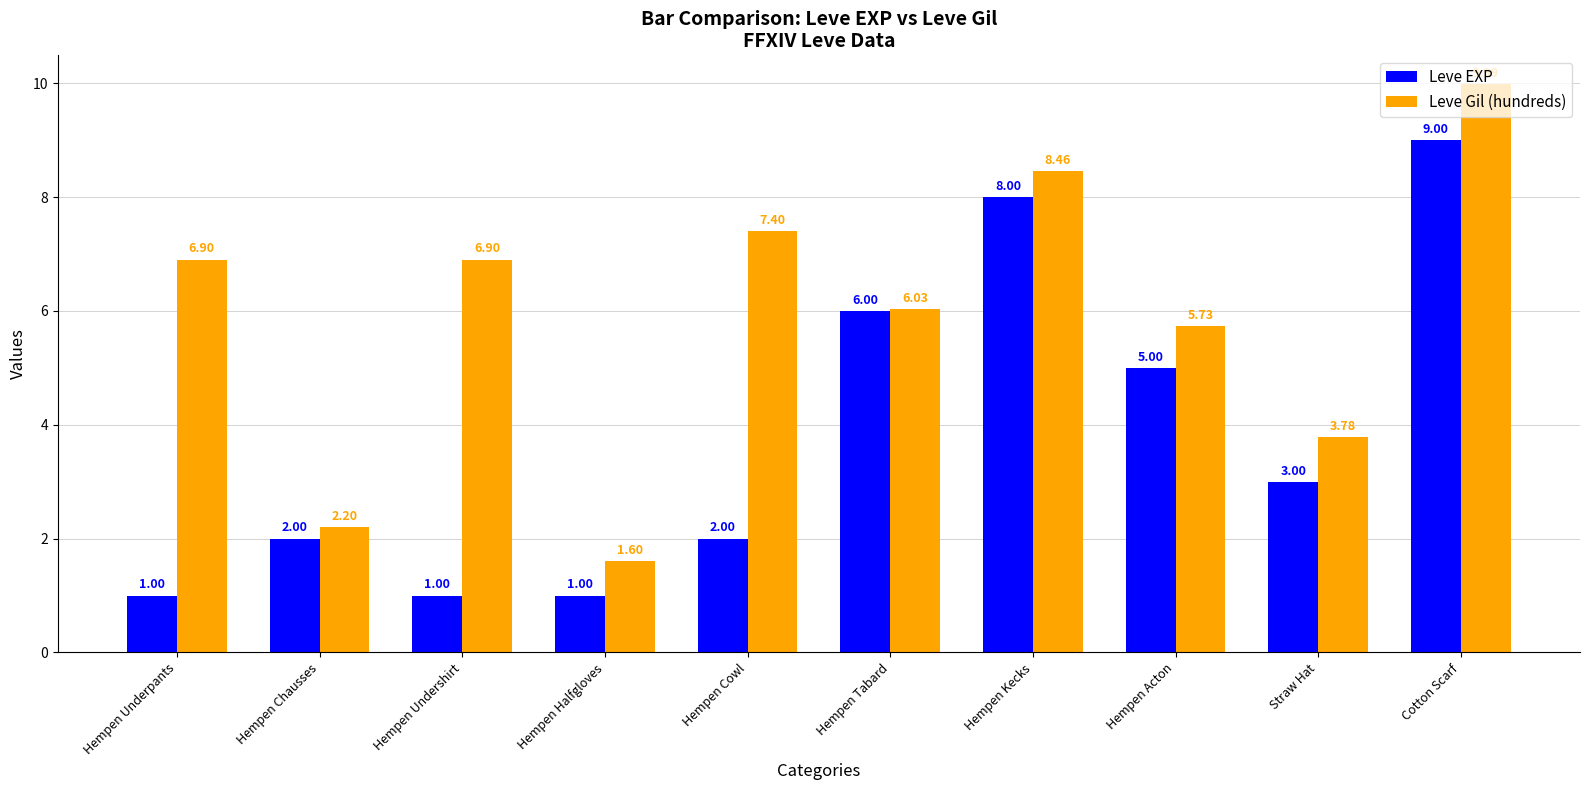

What is the difference between the Leve Gil (hundreds) values at Hempen Undershirt and Hempen Tabard?

0.9